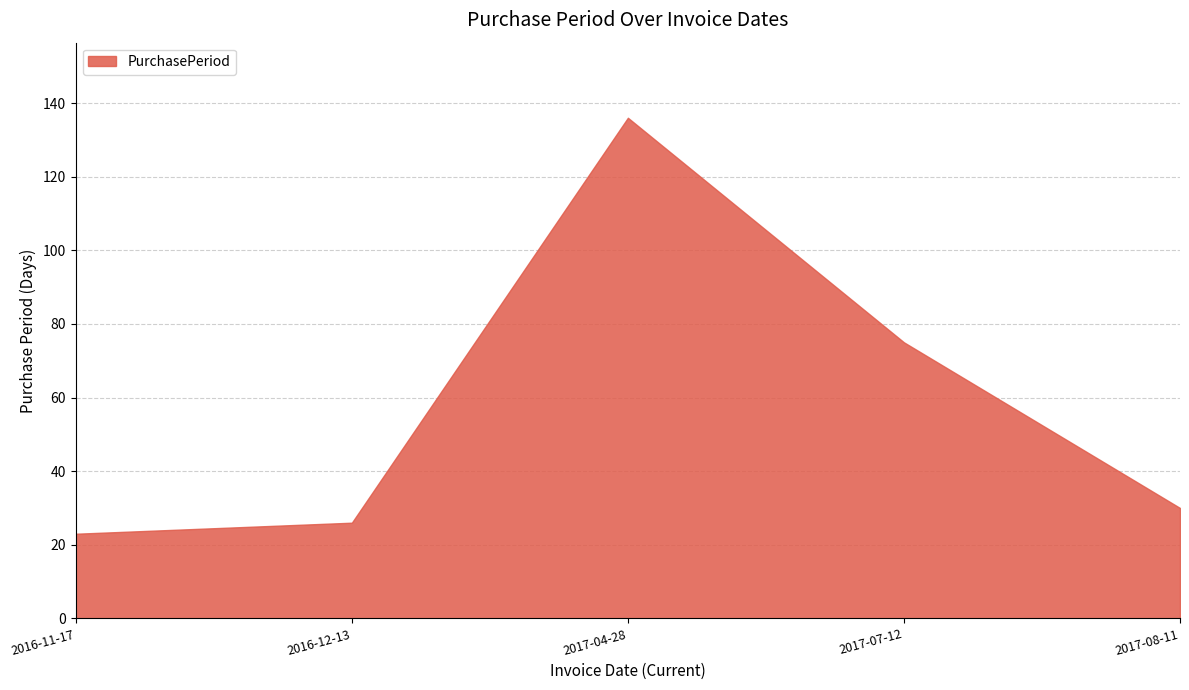

What is the difference between the values at 2017-04-28 and 2017-07-12?

61